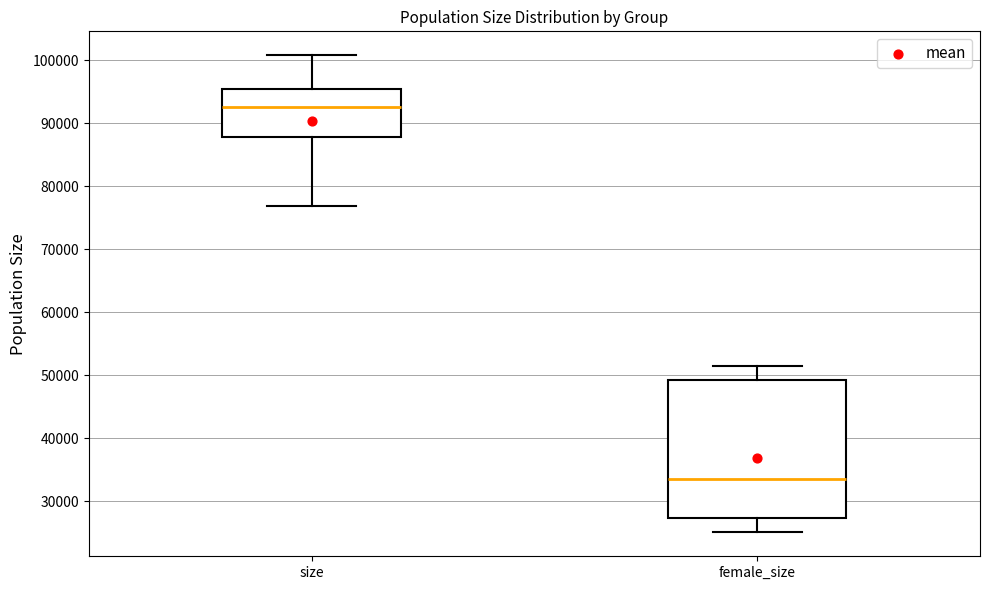

Where does the median line of the box for size sit on the y-axis? The values are not printed on the chart, so give them approximately, as read against the axis.

93000